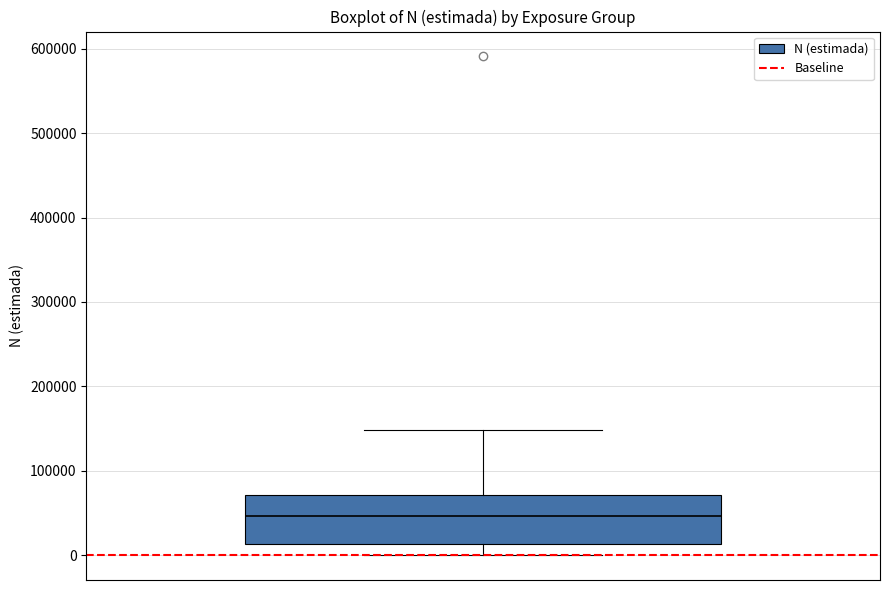

Where does the lower whisker of the box end on the y-axis? The values are not printed on the chart, so give them approximately, as read against the axis.

0